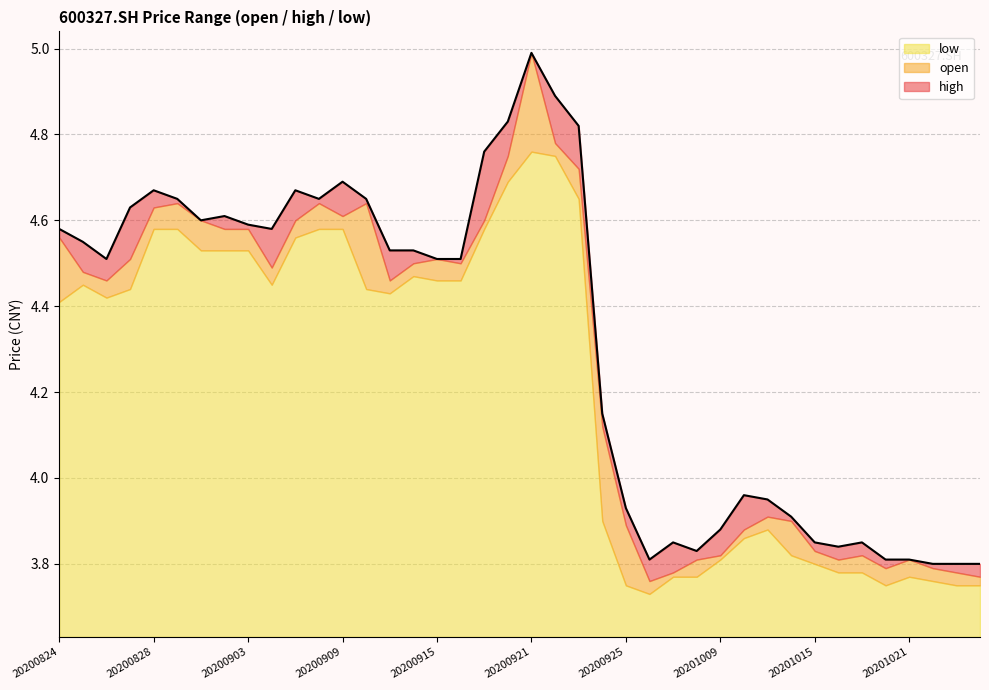

At which label does low first exceed 4?

20200824